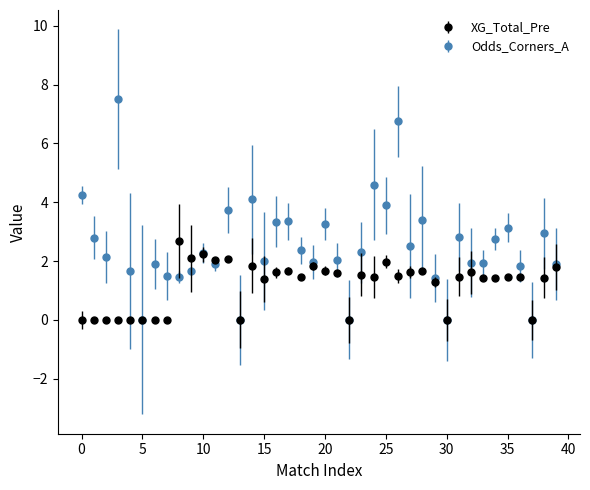

Which series has the largest range (max minus min)?

Odds_Corners_A